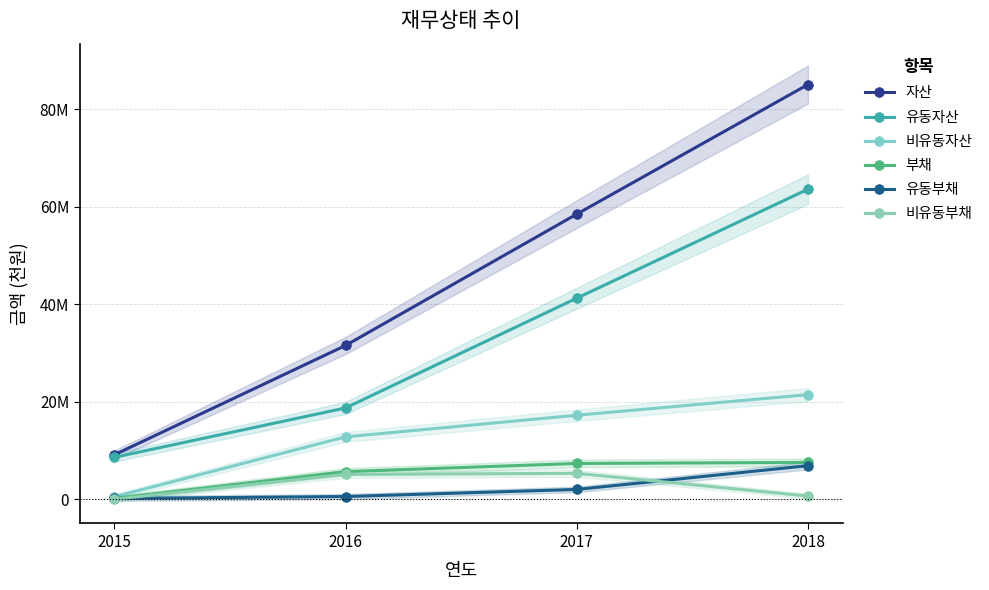

True or false: 부채 and 비유동부채 intersect in this chart.

False